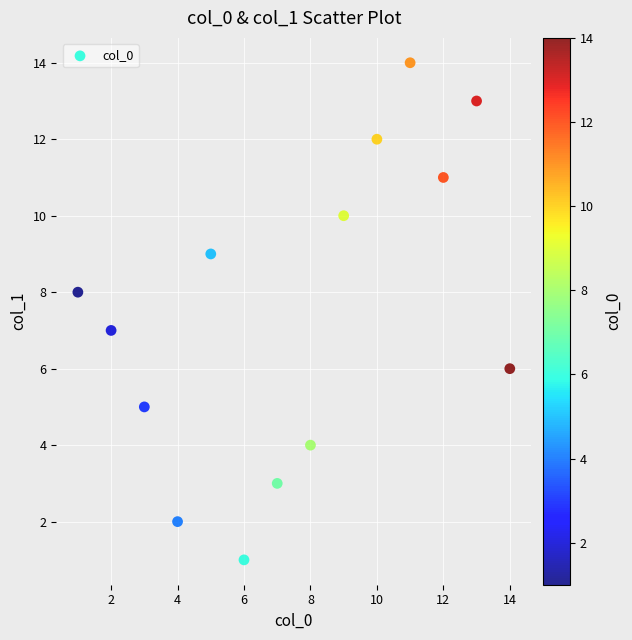

What is the range of Y values (max minus min)?

13